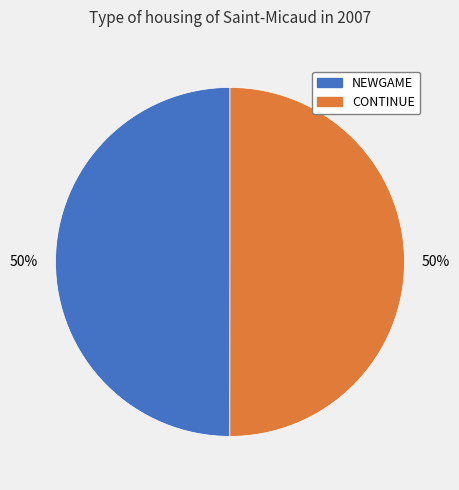

What percentage is the NEWGAME slice, to the nearest percent?

50%